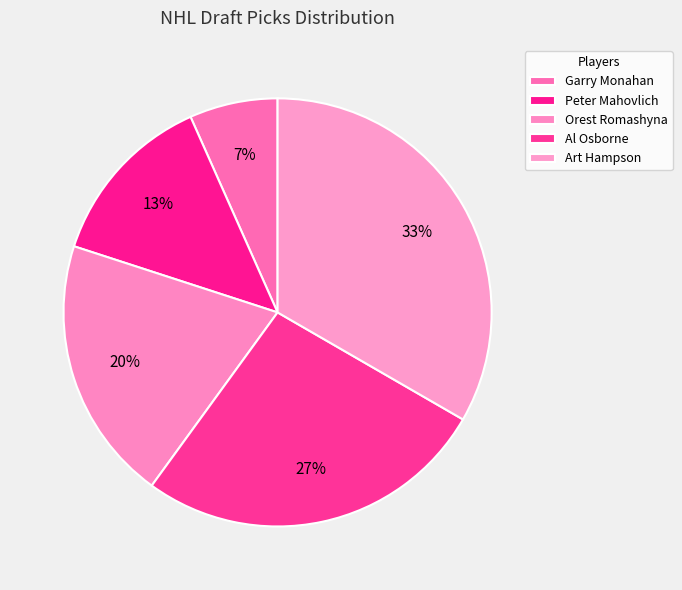

Do Art Hampson and Orest Romashyna together represent more than half of the pie?

Yes